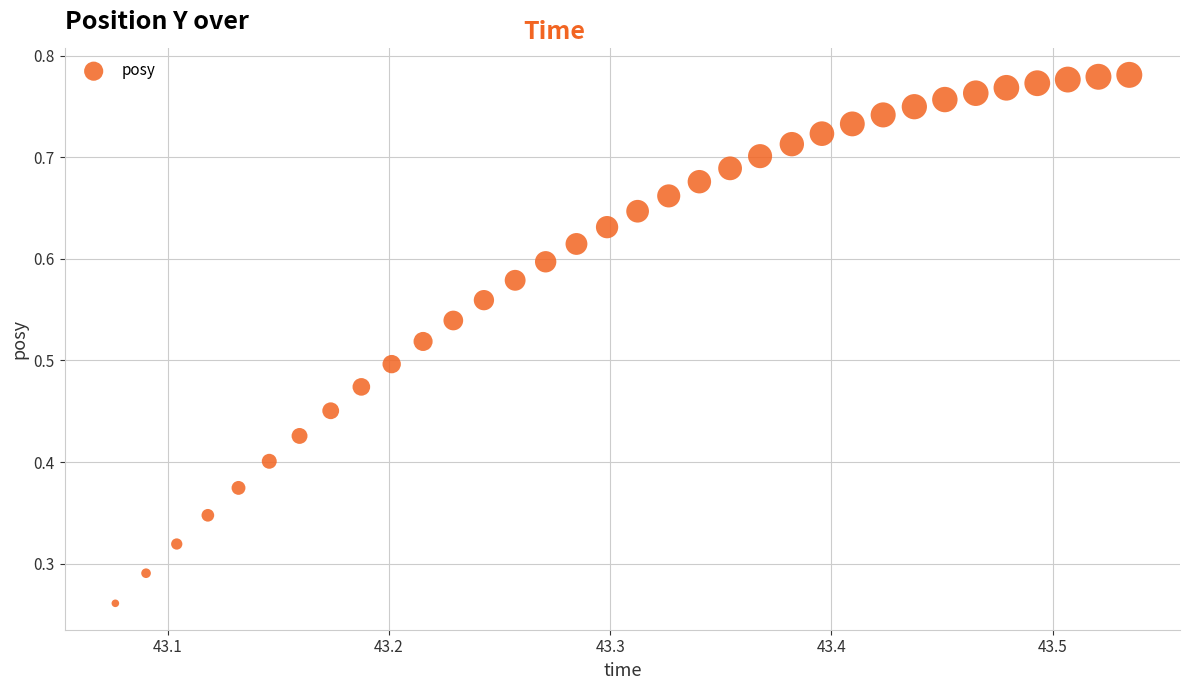

How many points are shown in the scatter plot?

34